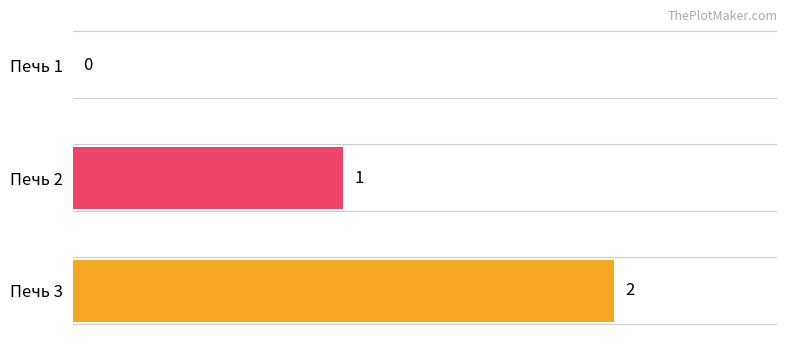

At which category does the chart reach its peak across all series?

Печь 3